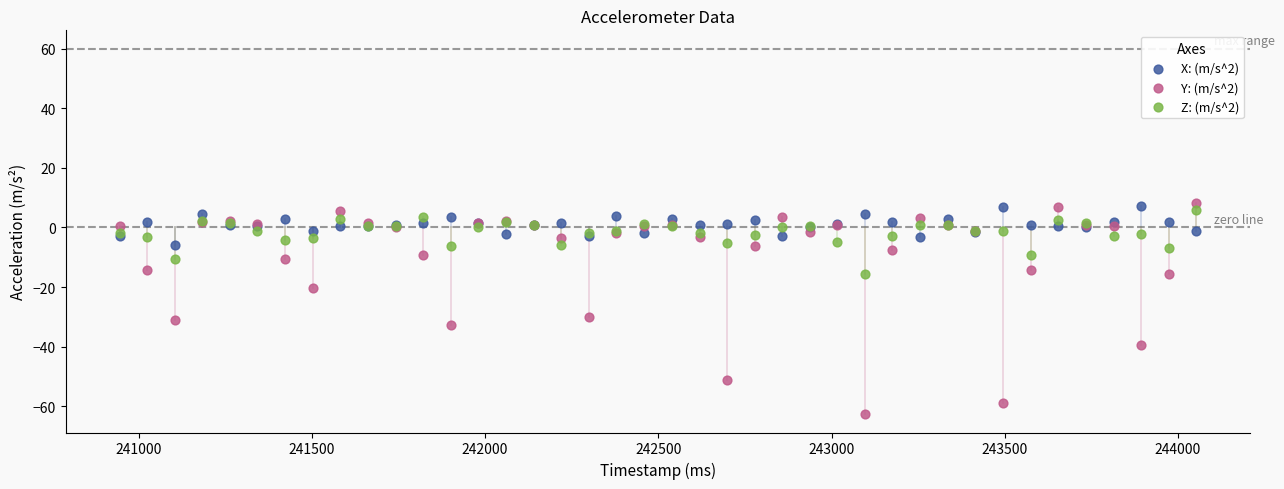

Which series reaches the maximum Y coordinate?

Y: (m/s^2)